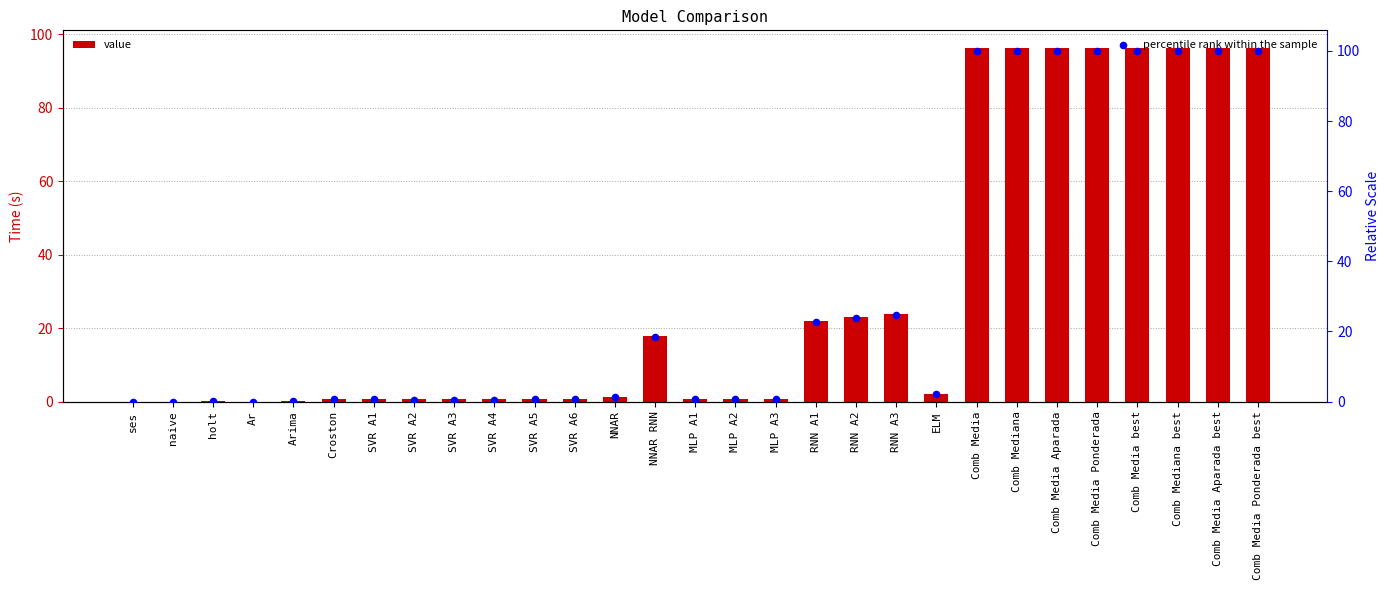

Which series has the largest total across all categories?

percentile rank within the sample